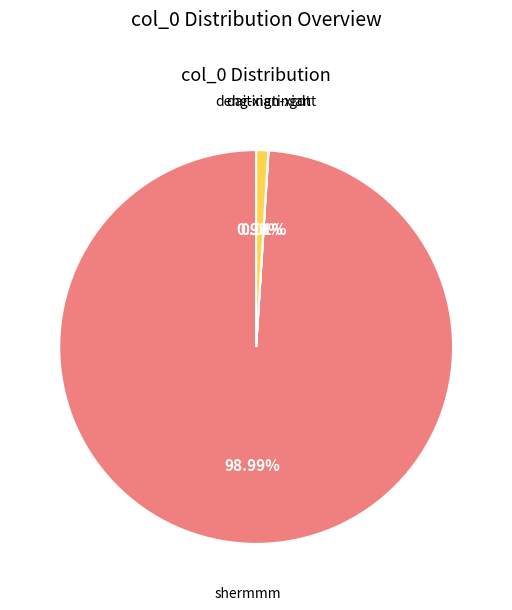

Which has a higher value, deng-xian-xian or shermmm?

shermmm